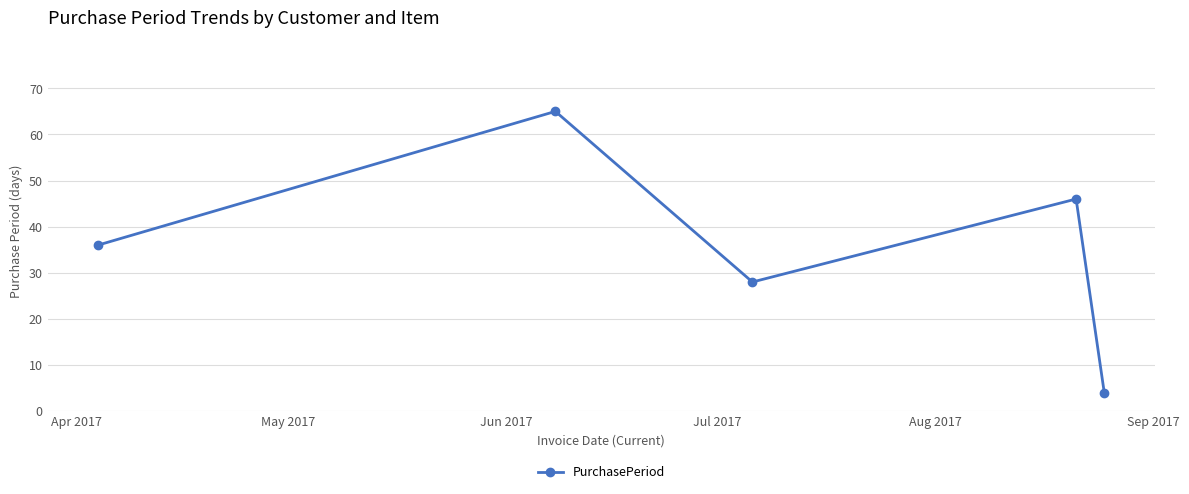

What is the difference between the maximum and minimum values?

61